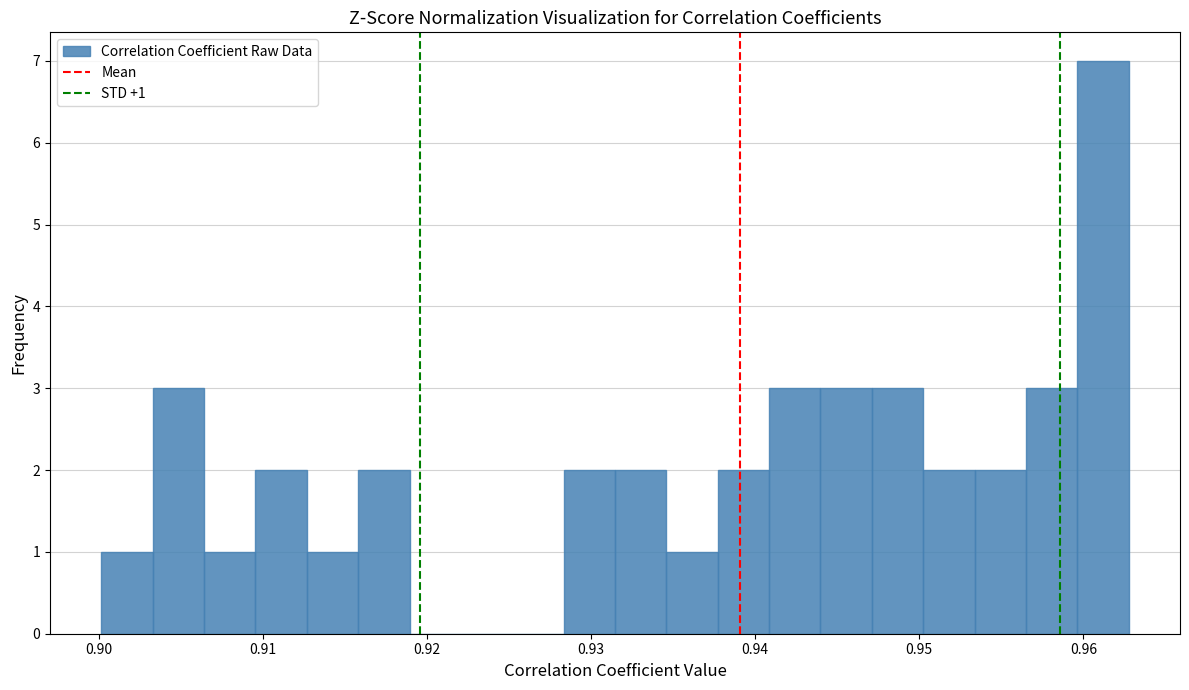

Around what value on the x-axis is the tallest bar? Give the approximate position of its centre, as read against the axis.

0.961